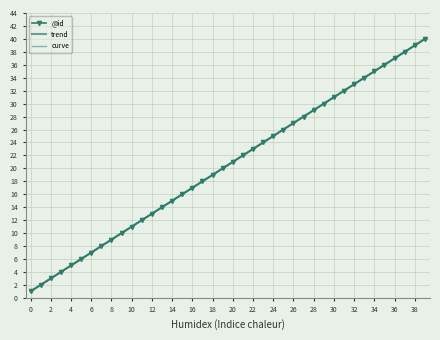

What is the sum of the values at 1 and 31?

34